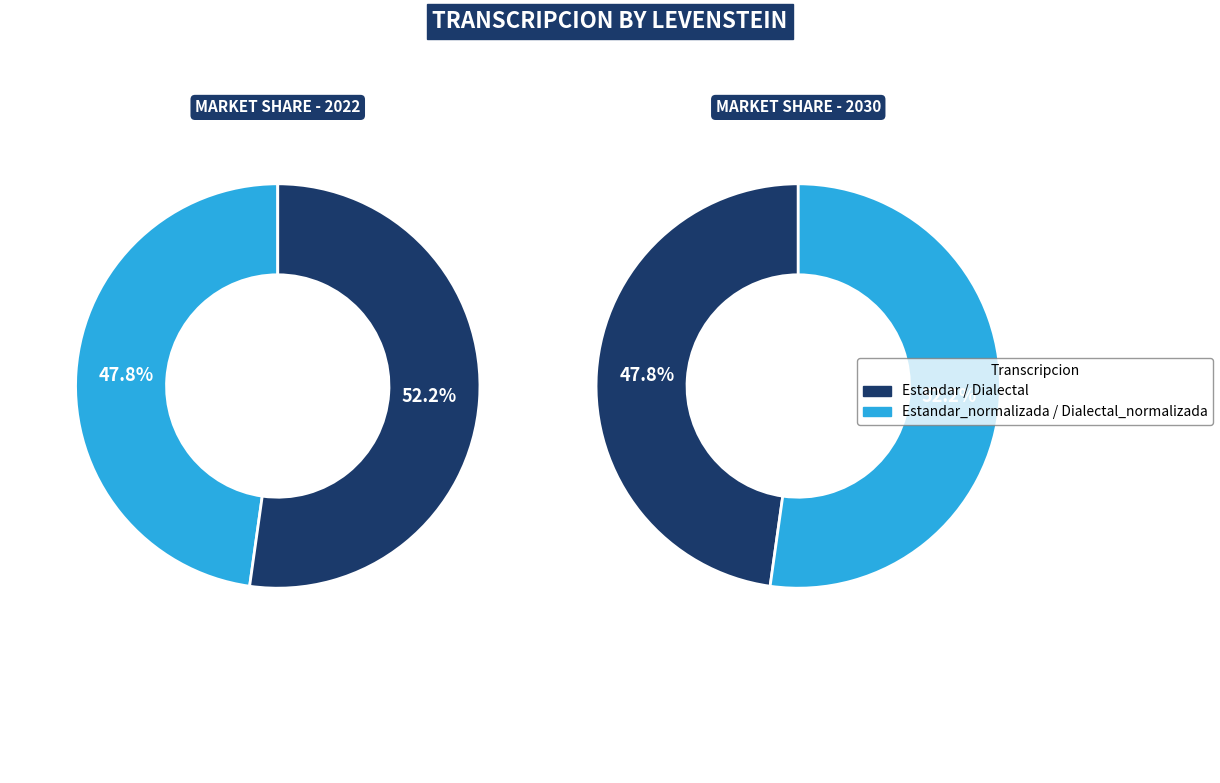

Approximately how many times larger is the value at Dialectal compared to Estandar_normalizada?

0.9